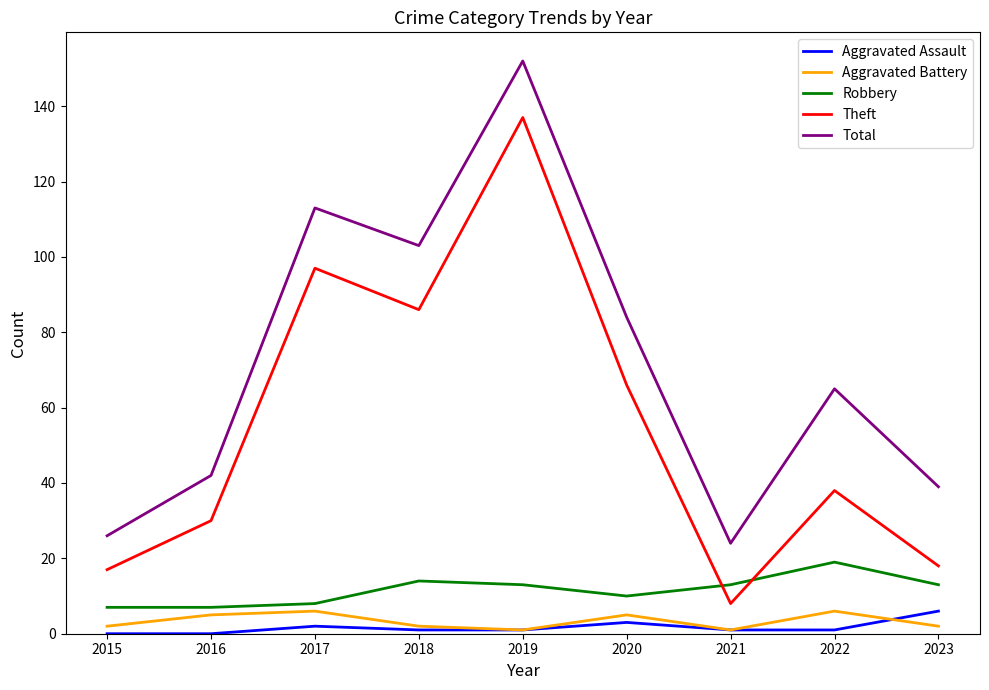

Which series changed the most between 2021 and 2023?

Total